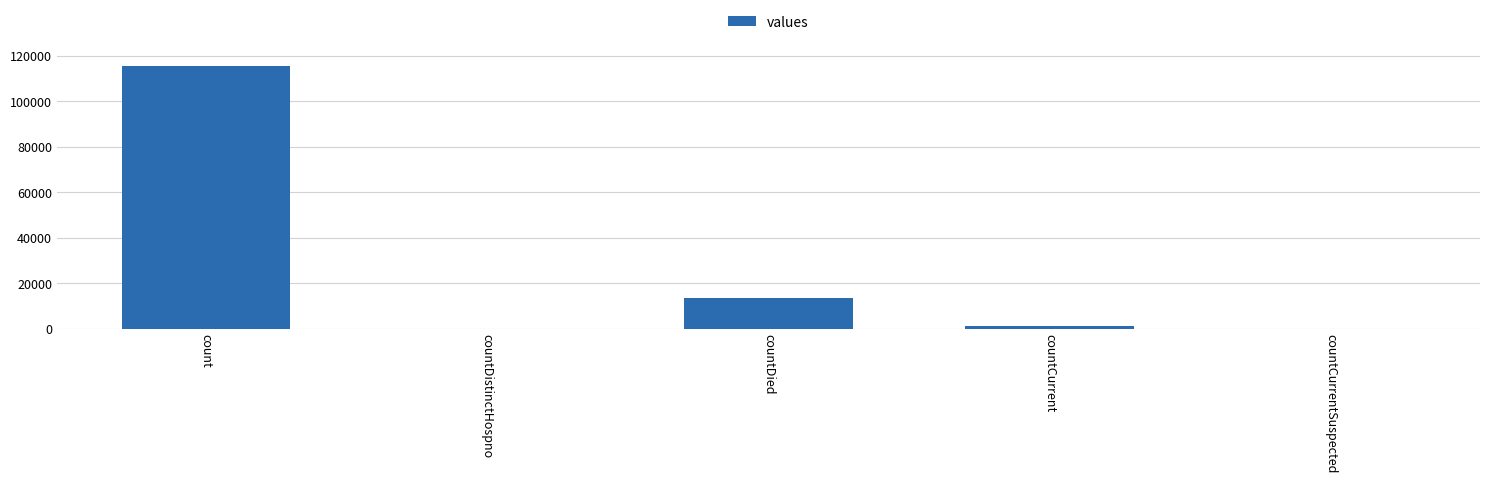

What is the change in value from countDied to countCurrentSuspected?

-13343